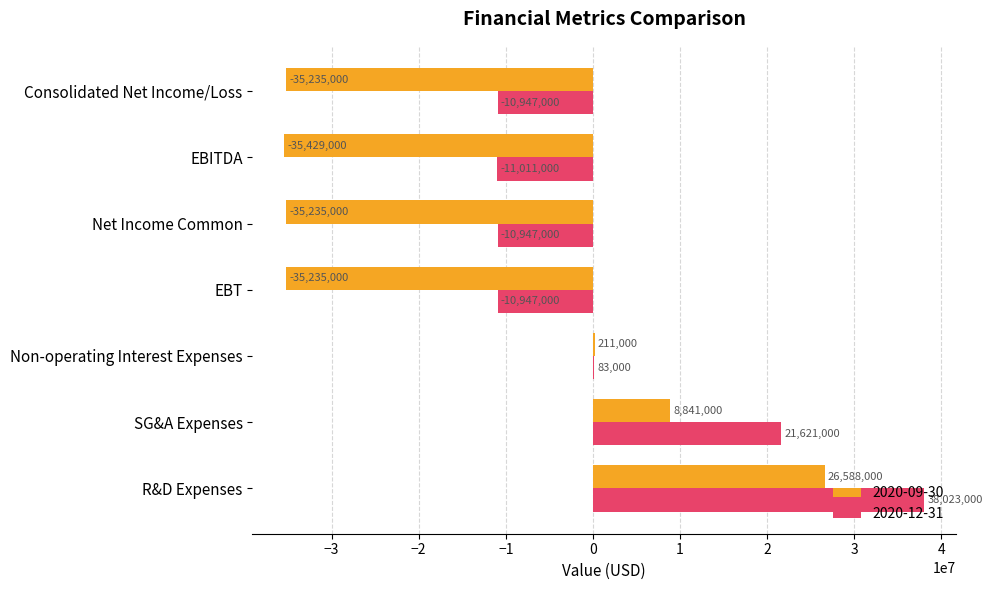

What is the average value of the 2020-09-30 series?

-15070571